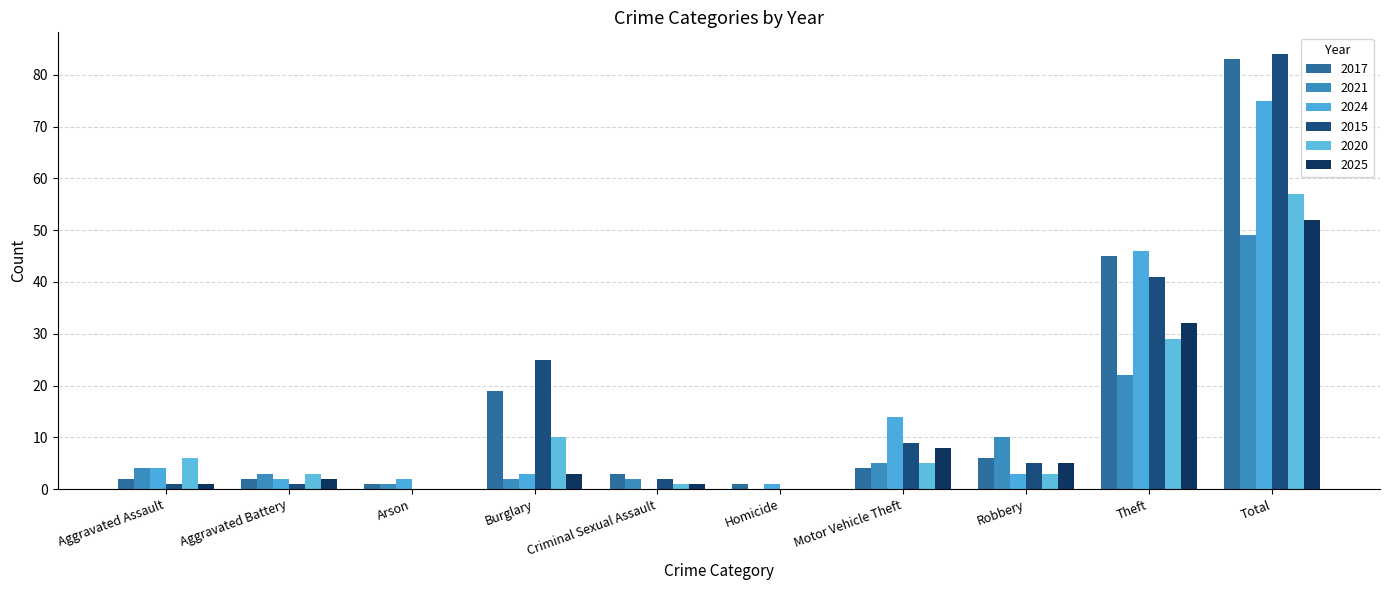

Rank the categories by 2020 value from lowest to highest.

Arson, Homicide, Criminal Sexual Assault, Aggravated Battery, Robbery, Motor Vehicle Theft, Aggravated Assault, Burglary, Theft, Total